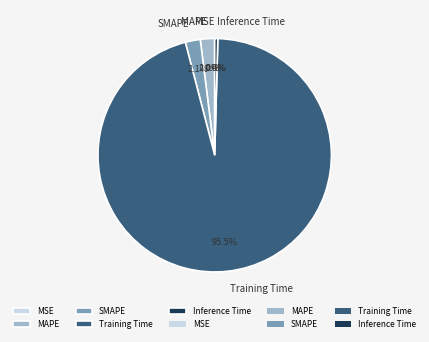

How much of the chart is everything except Training Time?

4.5%